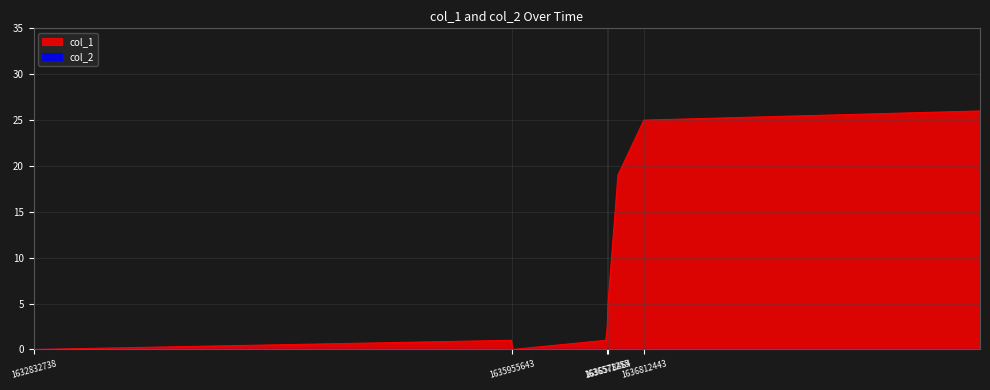

Where is the data nearest to the value 13?

1636643300